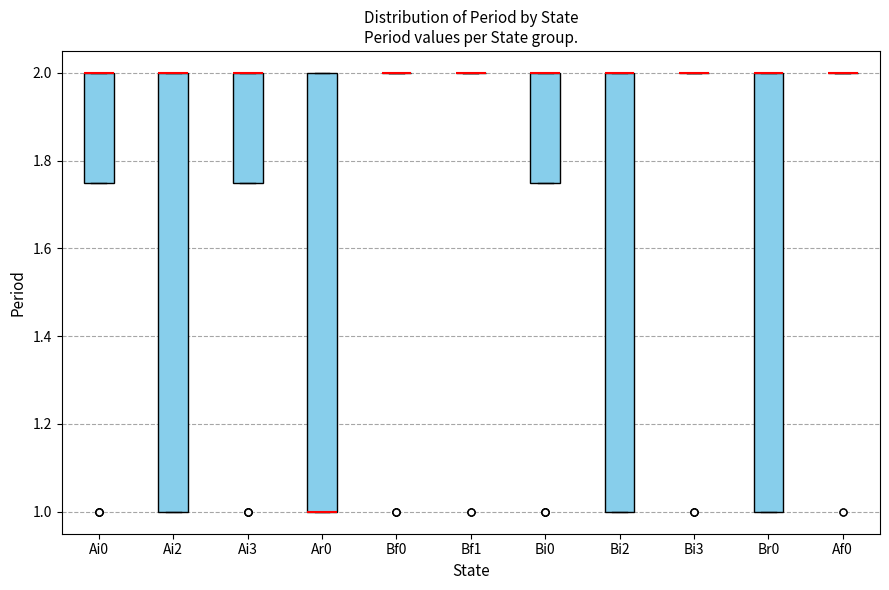

Where is the lower edge of the box for Bi2 on the y-axis? The values are not printed on the chart, so give them approximately, as read against the axis.

1.00